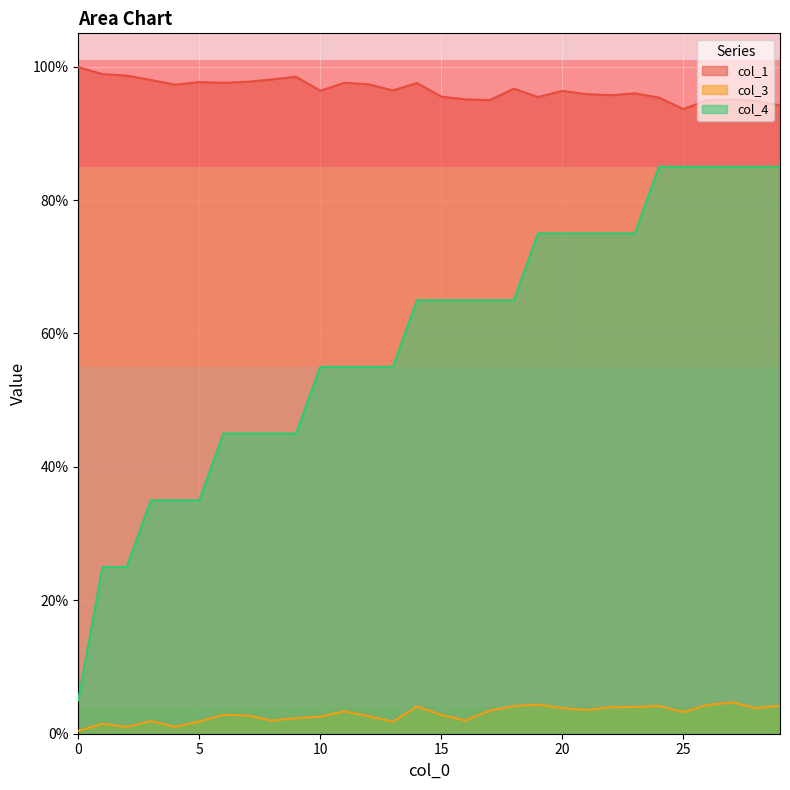

Is the value of col_1 at 27 greater than the value of col_4 at 15?

Yes